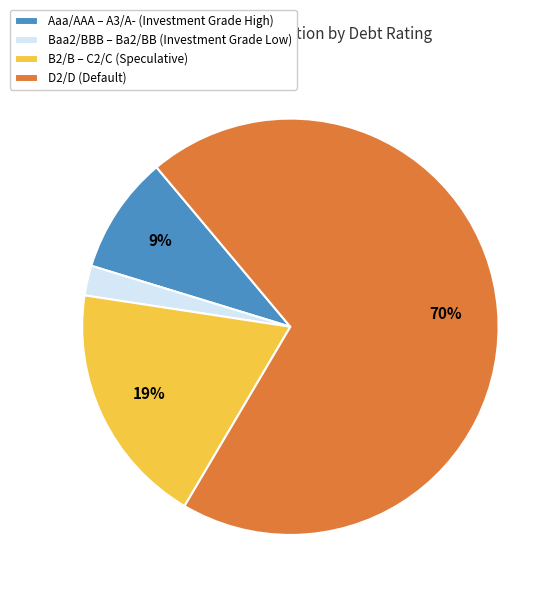

To the nearest percent, what is the average slice percentage?

25%